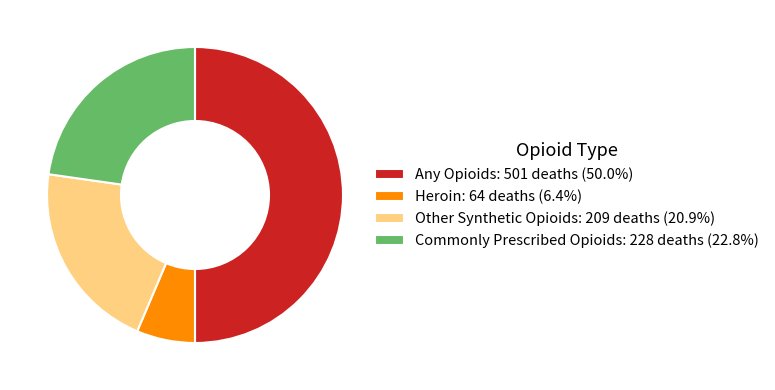

Is Heroin the majority of the pie?

No